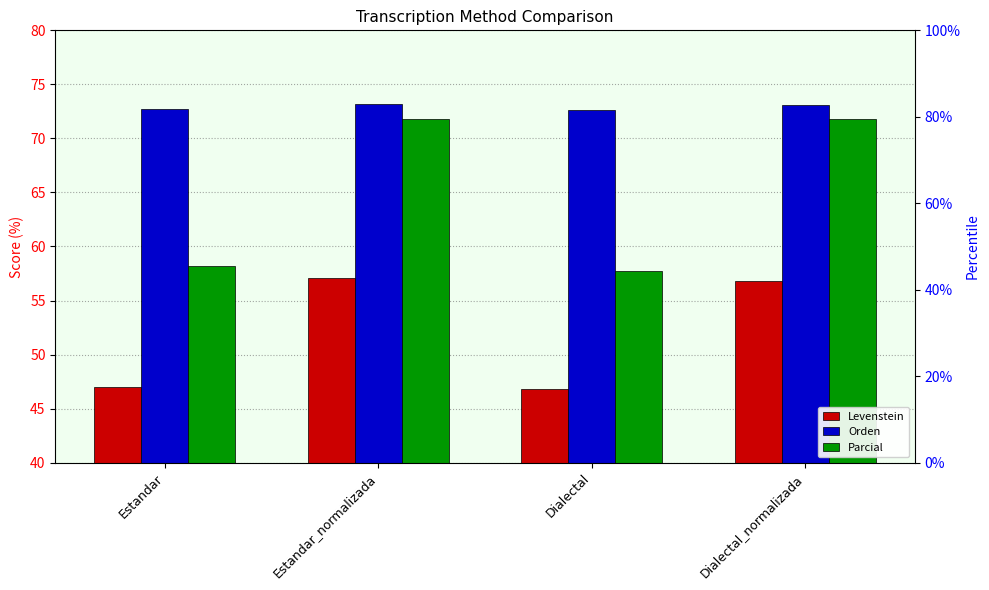

True or false: Parcial has a value of 57.7 at Dialectal.

True